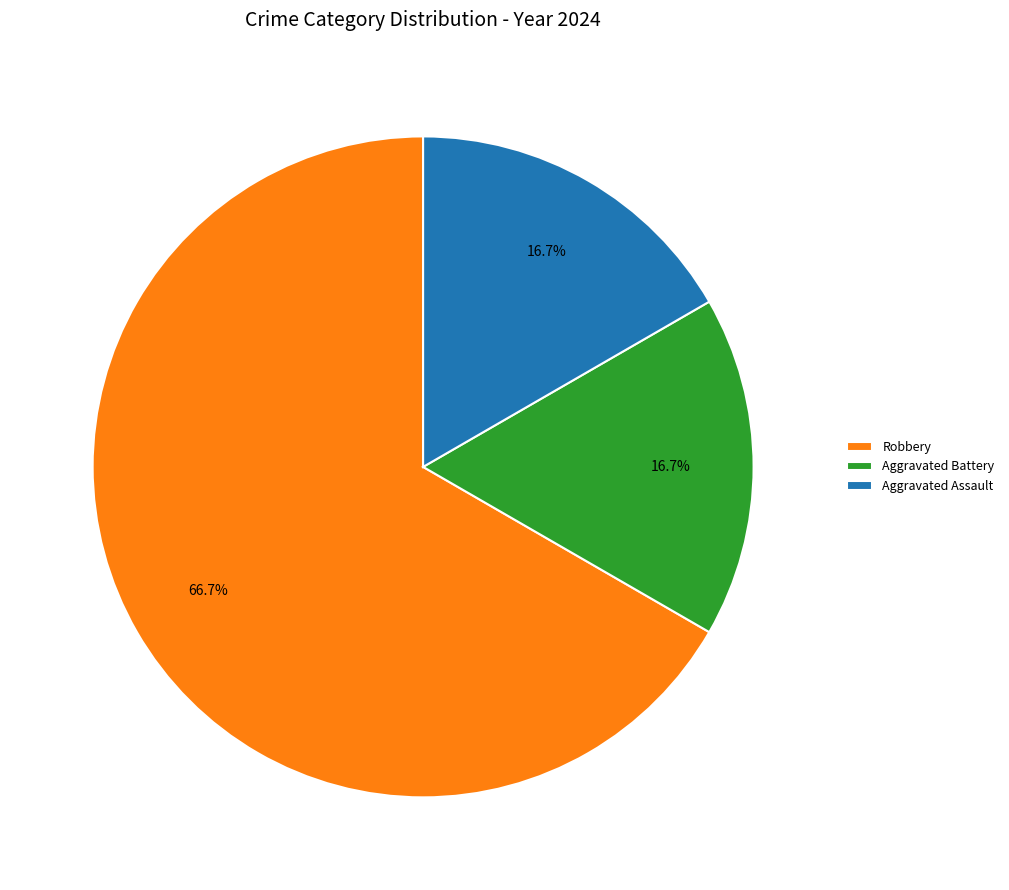

What is the total percentage of Aggravated Battery and Robbery?

83.3%